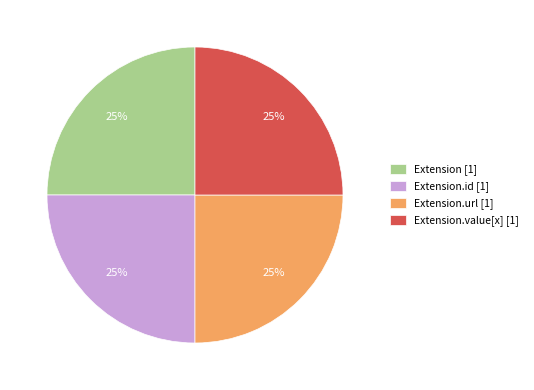

How many segments does this pie chart have?

4